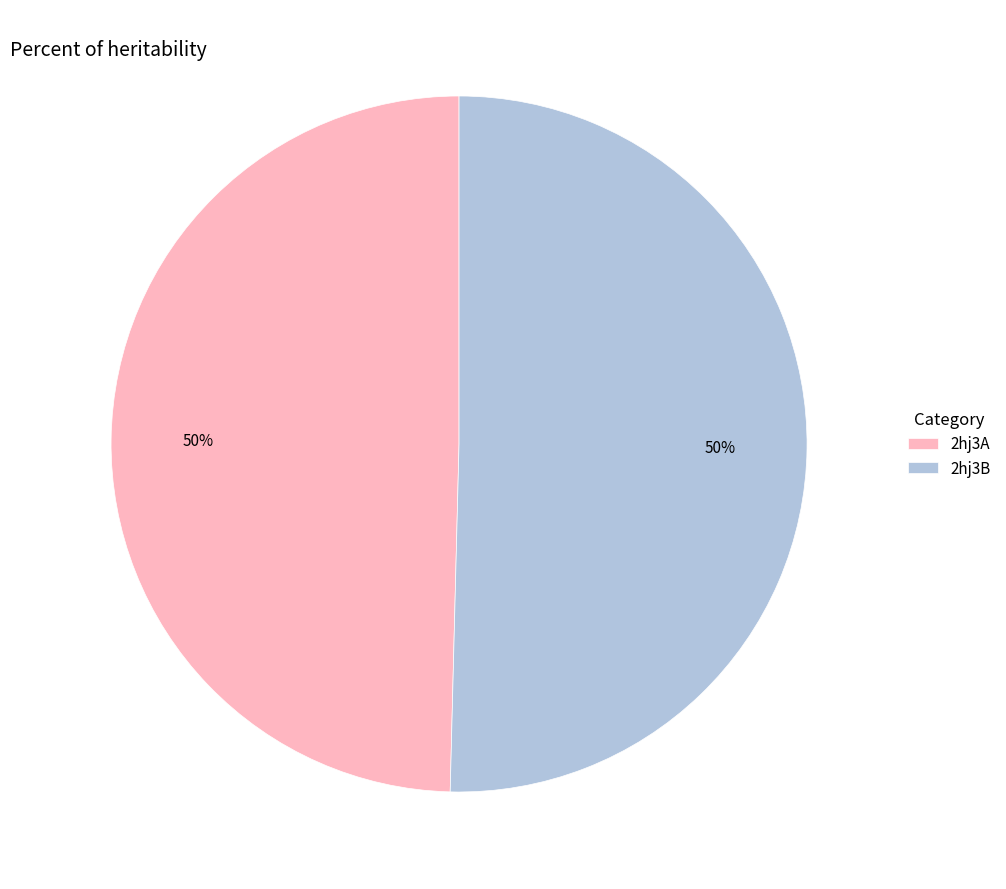

How many slices are in this pie chart?

2